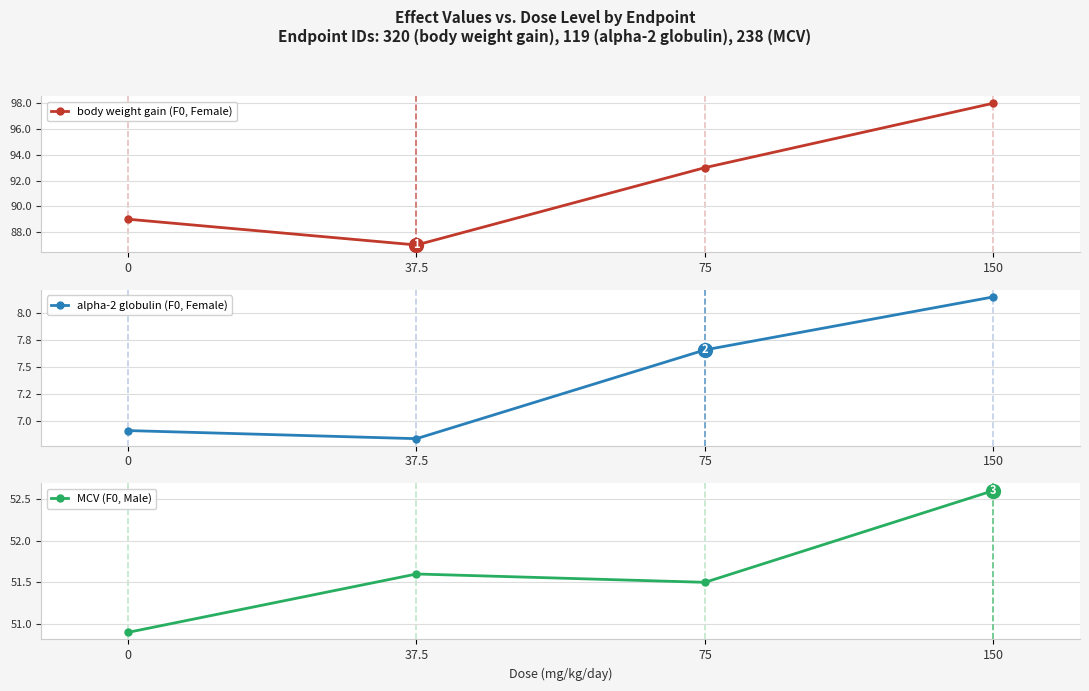

At which category is the sum across all series the highest?

150